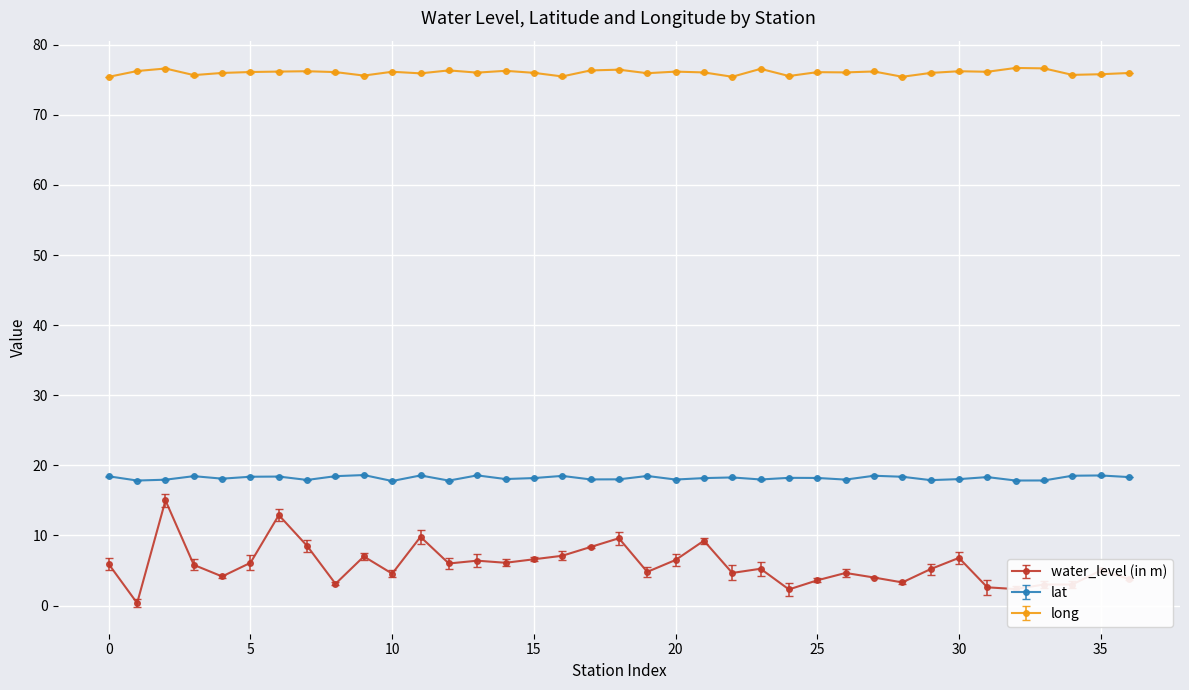

What is the difference between the maximum and minimum values in the lat series?

0.9